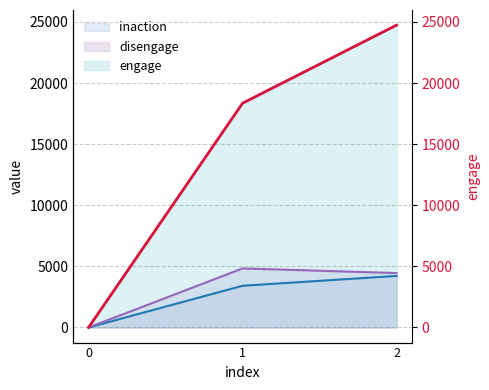

Which has a higher value, 1 or 2?

2